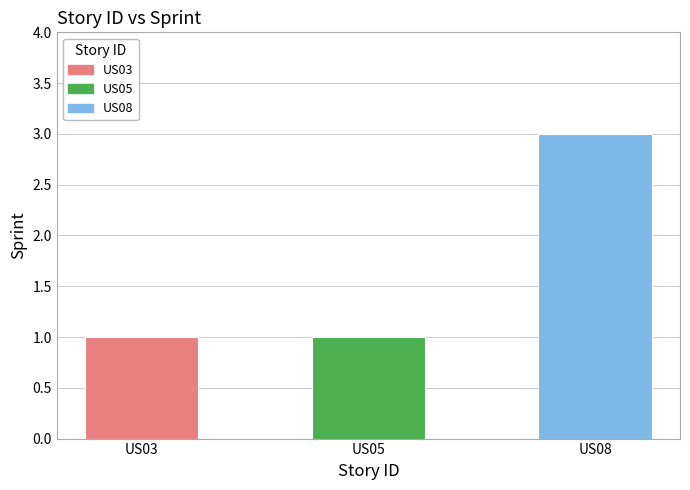

True or false: the data shows 0 at US05.

False